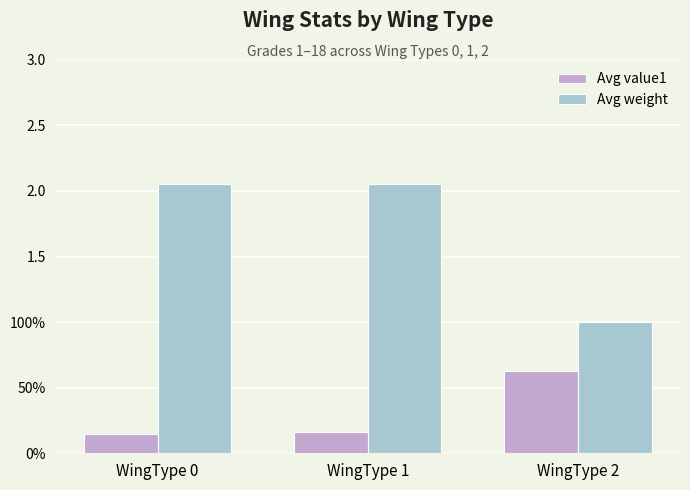

Are the bars grouped side by side (vs. stacked)?

Yes